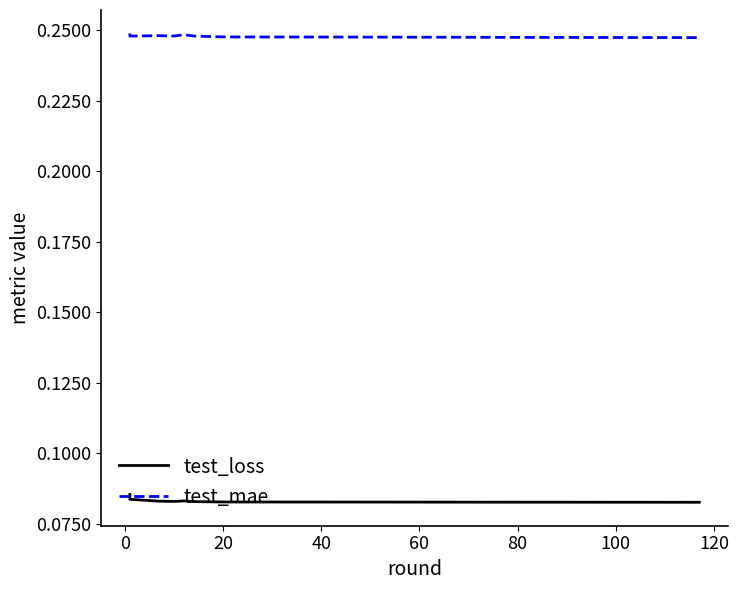

True or false: test_mae and test_loss intersect in this chart.

False